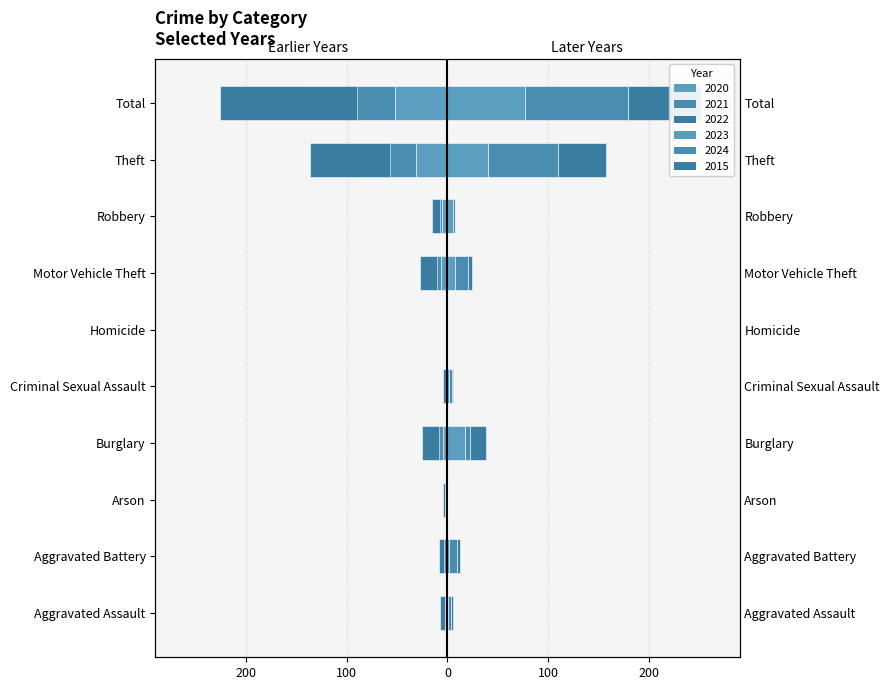

The value of 2024 at Motor Vehicle Theft is 12. True or false?

True